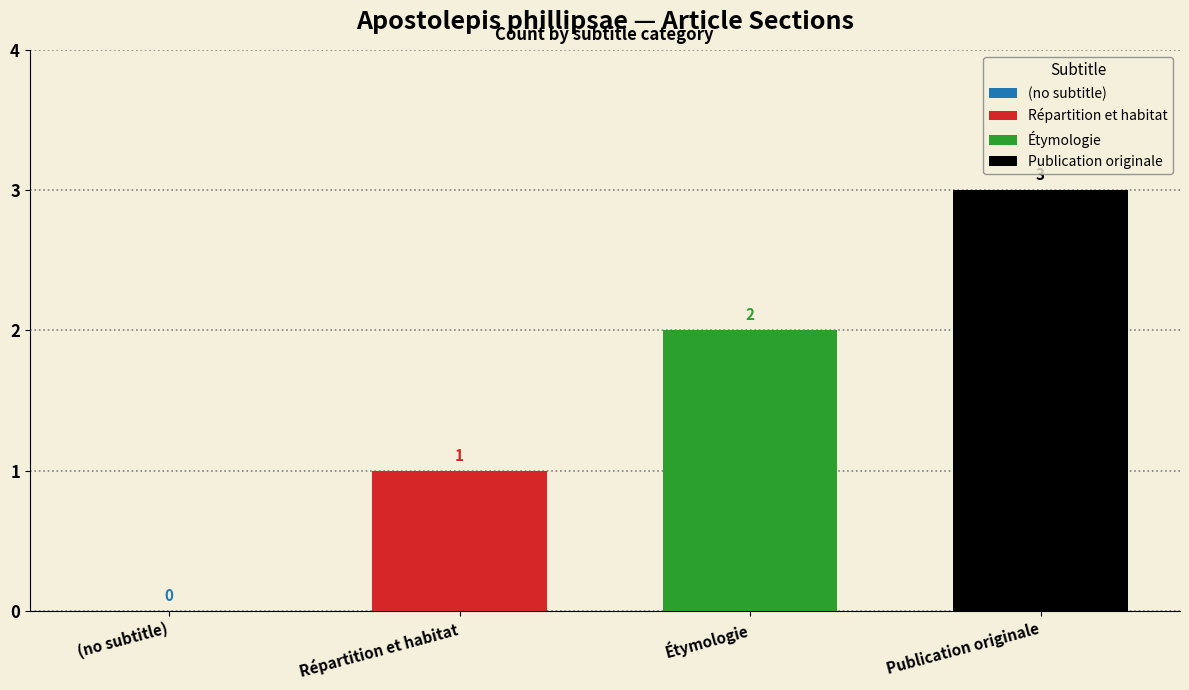

Rank the categories by Répartition et habitat value from lowest to highest.

Étymologie